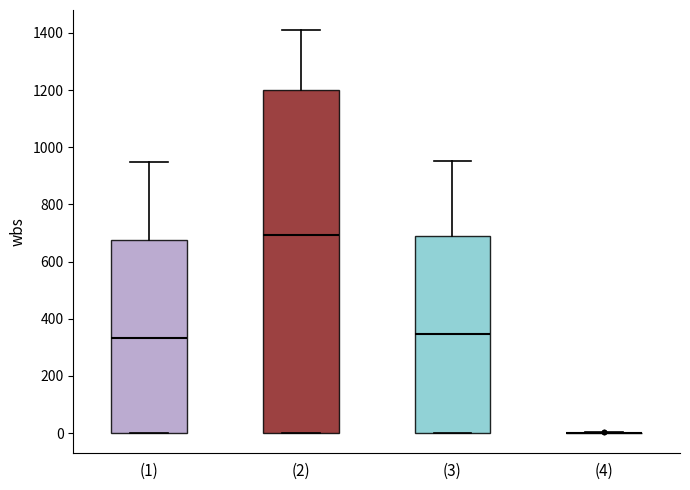

Comparing the boxes themselves (not the whiskers), which one is the tallest?

(2)